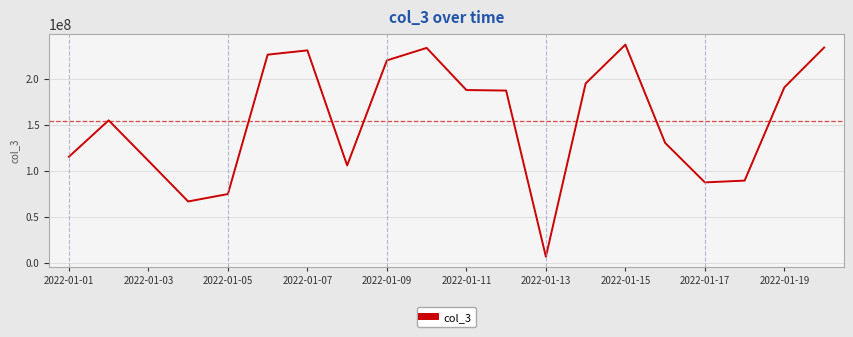

What is the smallest value displayed?

6891760